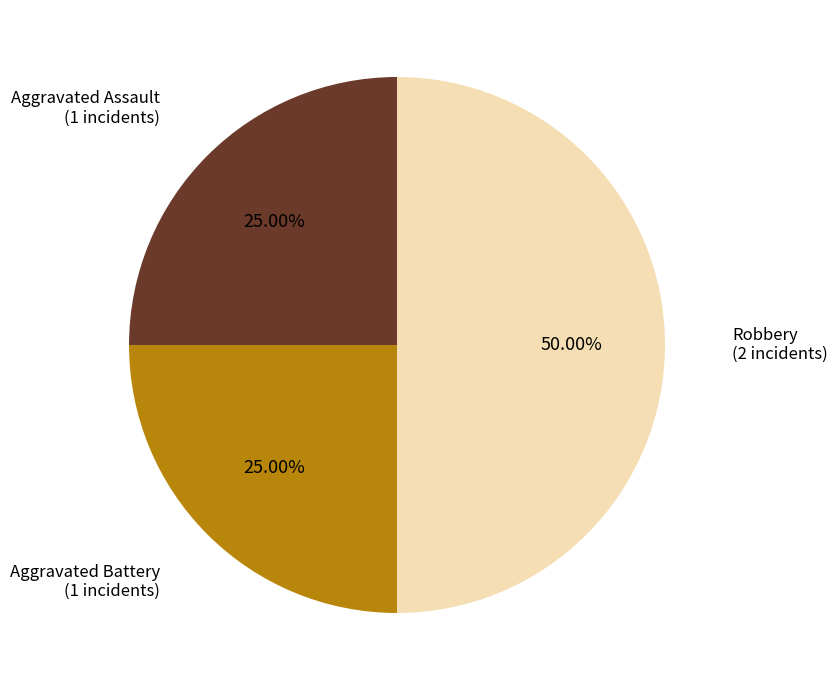

What is the largest slice in the pie chart?

Robbery